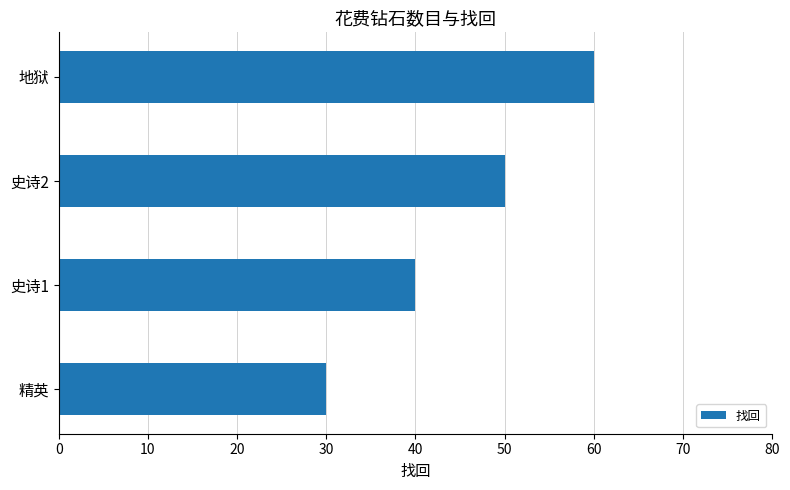

The value at 史诗1 is 13. True or false?

False